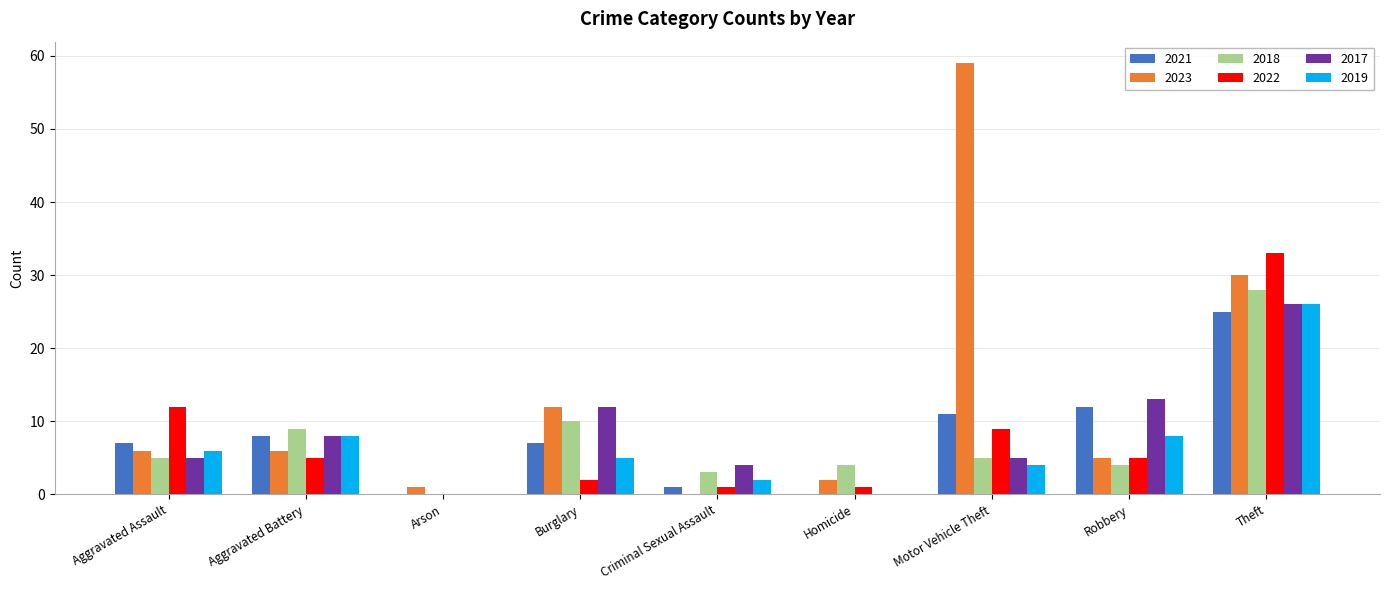

At which label is 2017 closest to 13?

Robbery